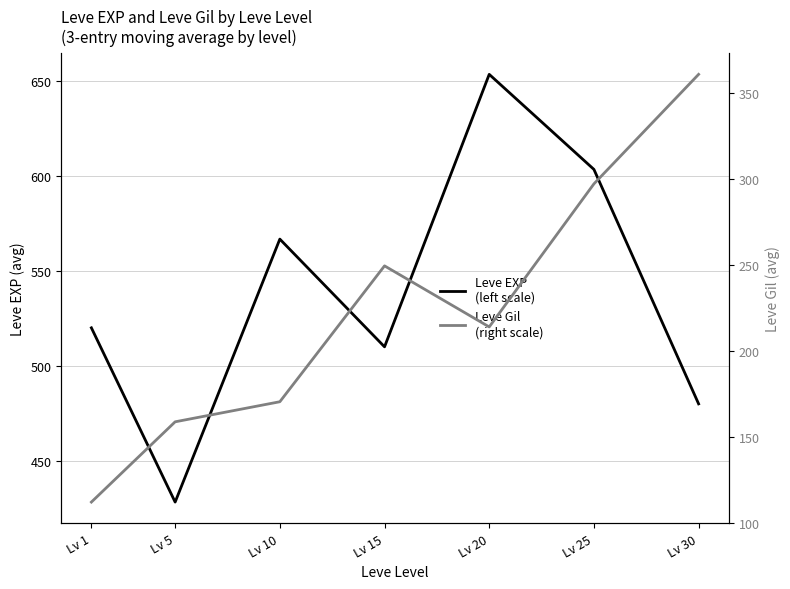

At how many categories does at least one series exceed 464?

6